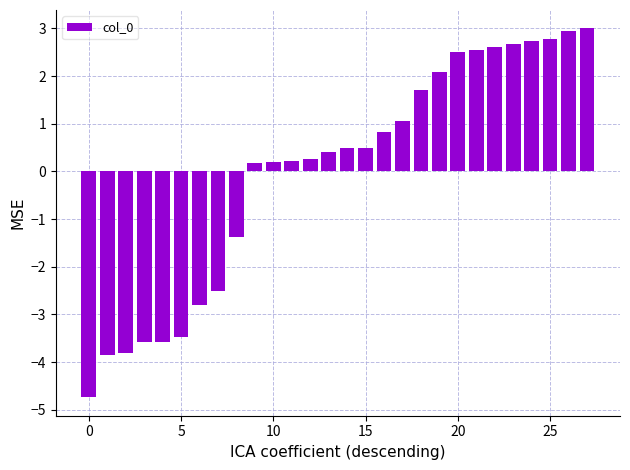

What is the greatest value displayed?

3.0